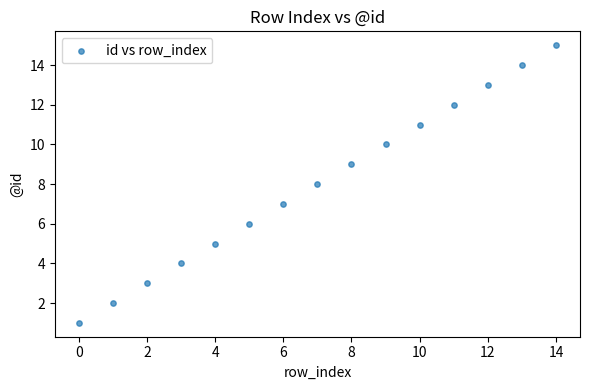

What is the range of Y values (max minus min)?

14